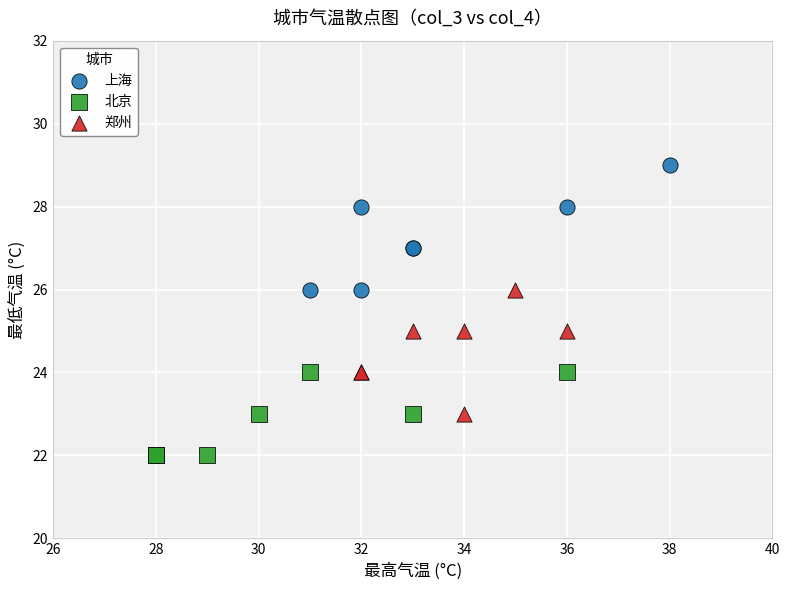

Which series contains the lowest Y value?

北京